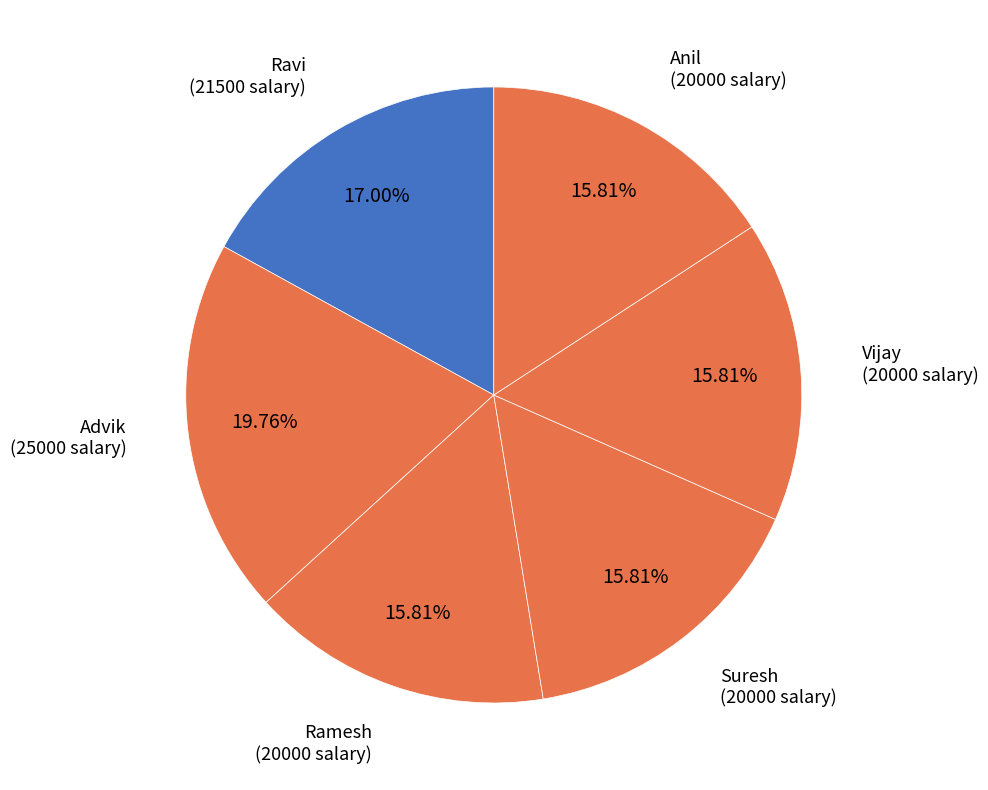

How many slices are in this pie chart?

6